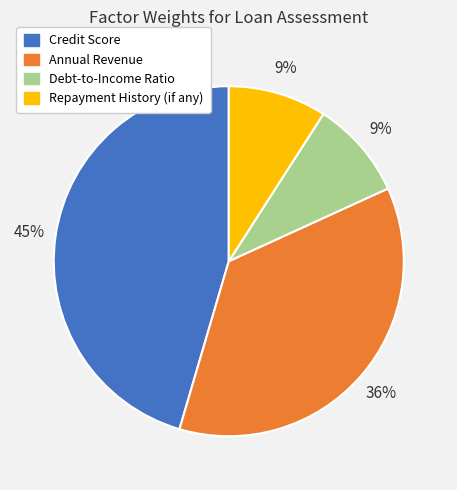

Combined, do Debt-to-Income Ratio and Credit Score account for over 50%?

Yes